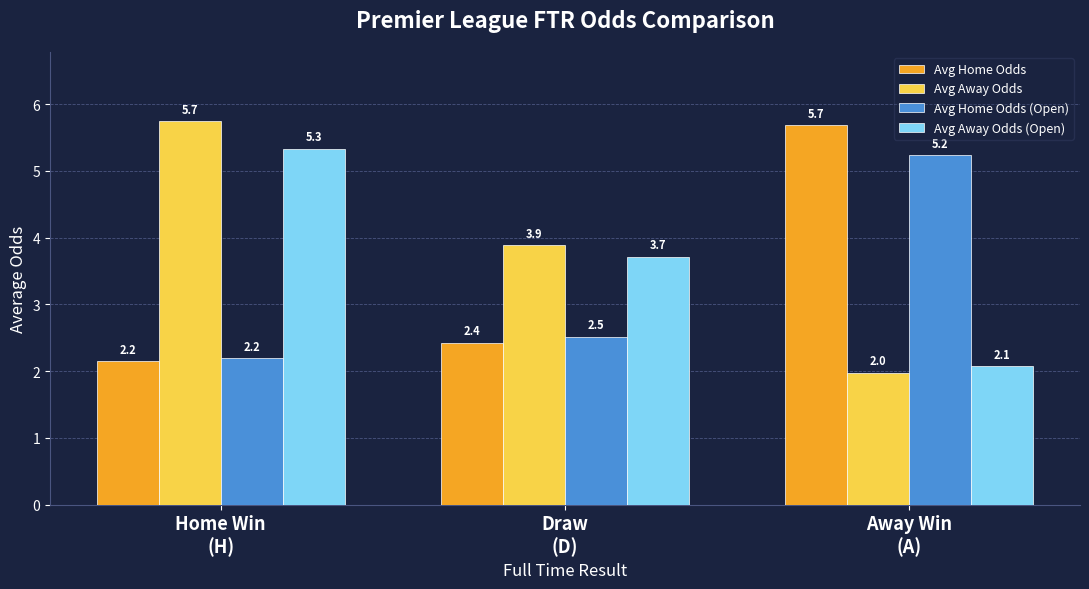

What is the value of the Avg Home Odds bar at the 2nd from the left?

2.4